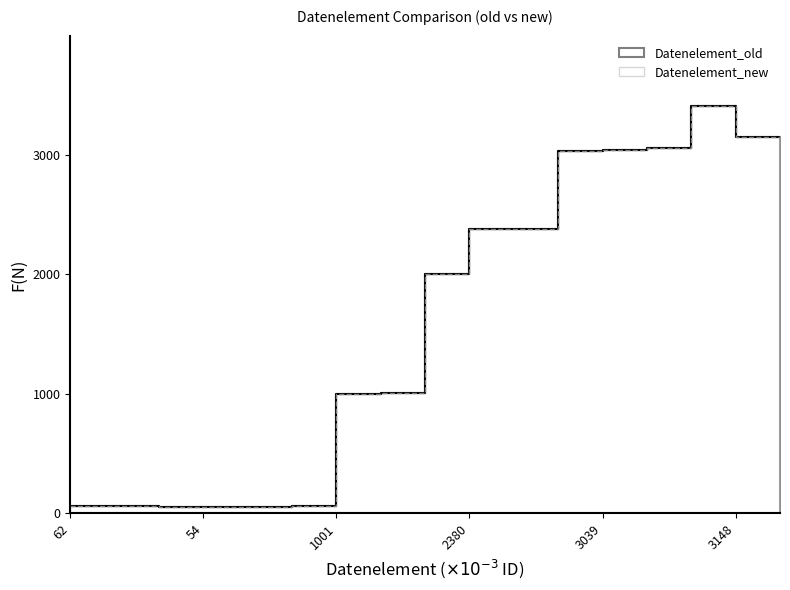

What is the label of the 12th point from the left?

3035